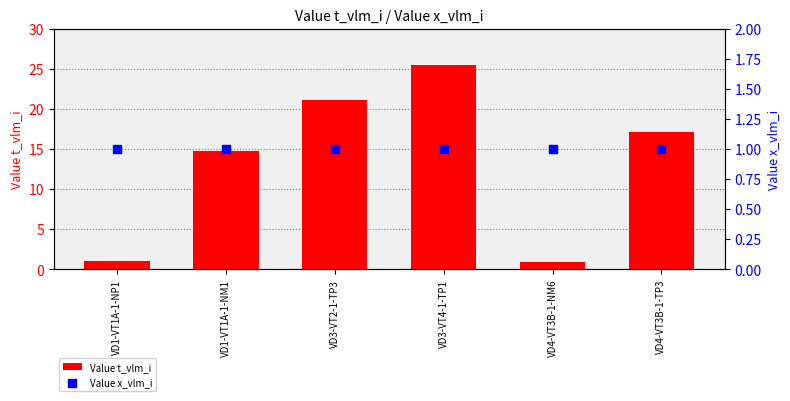

At how many categories does at least one series exceed 23?

1